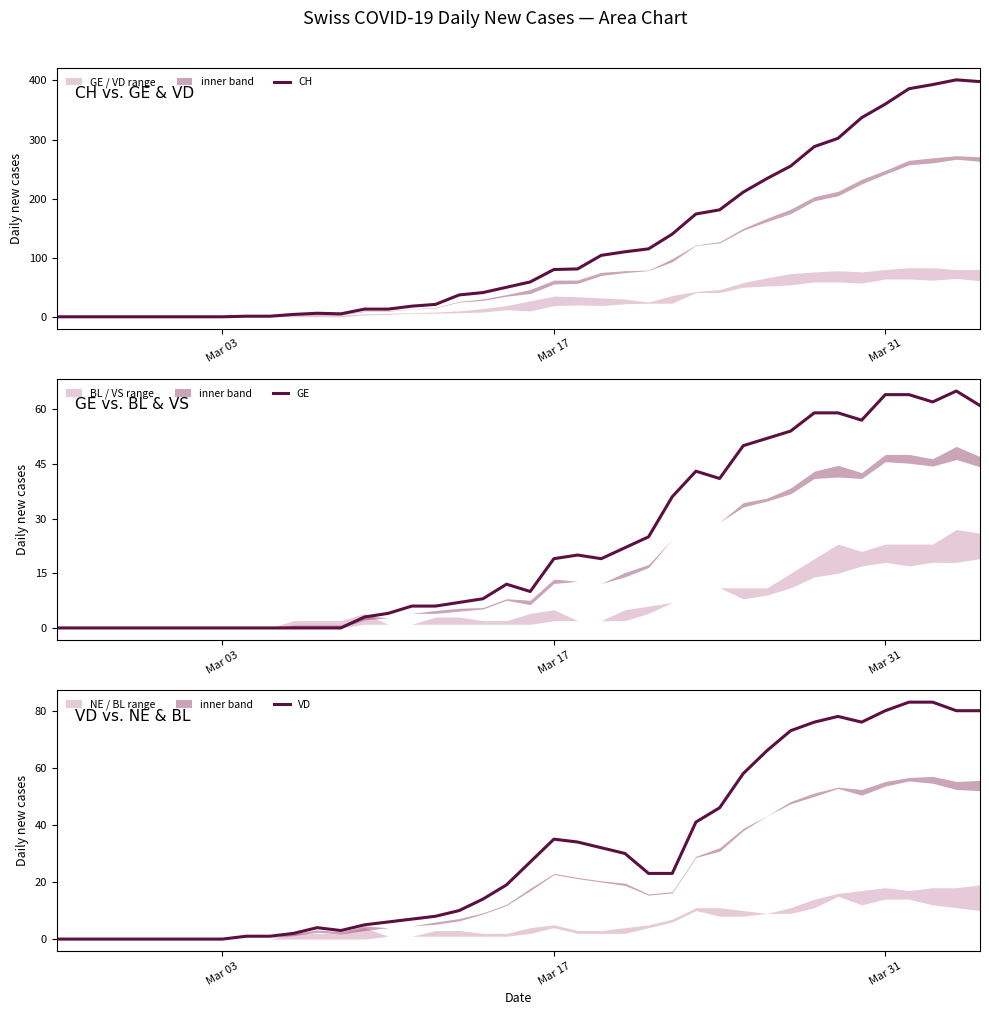

What is the maximum value for VD?

83